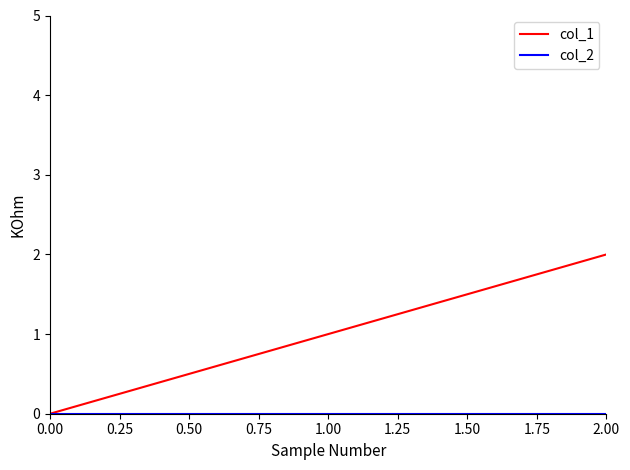

At which category is the sum across all series the highest?

2.00